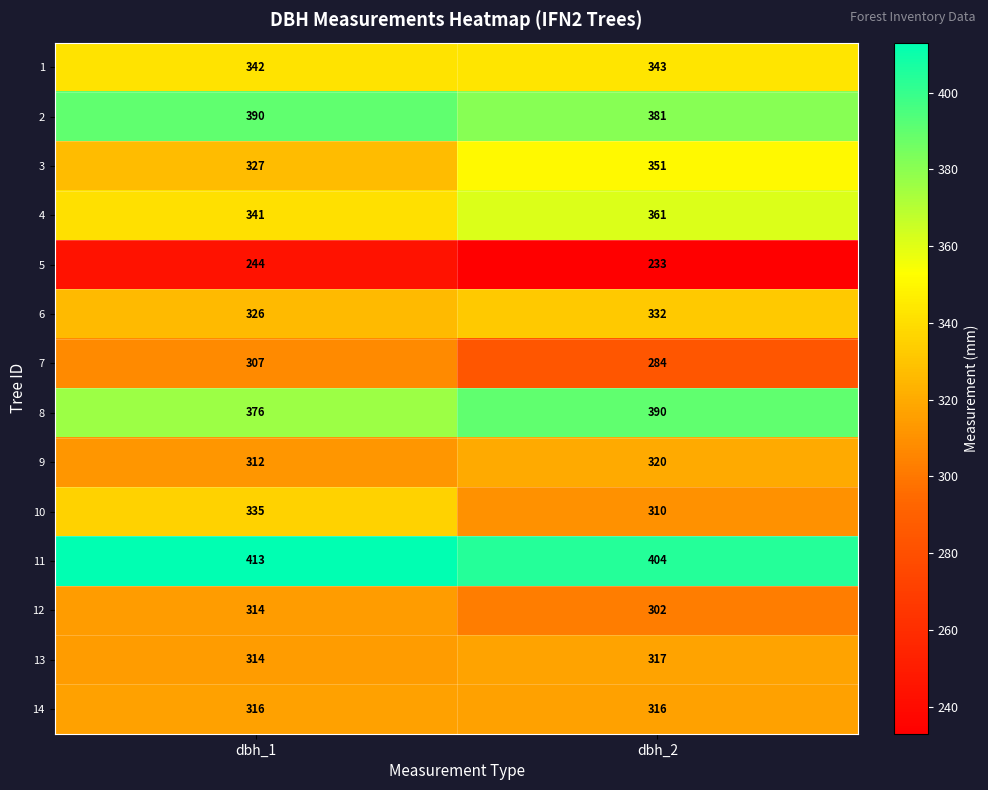

Which label corresponds to the smallest value in the chart?

dbh_2